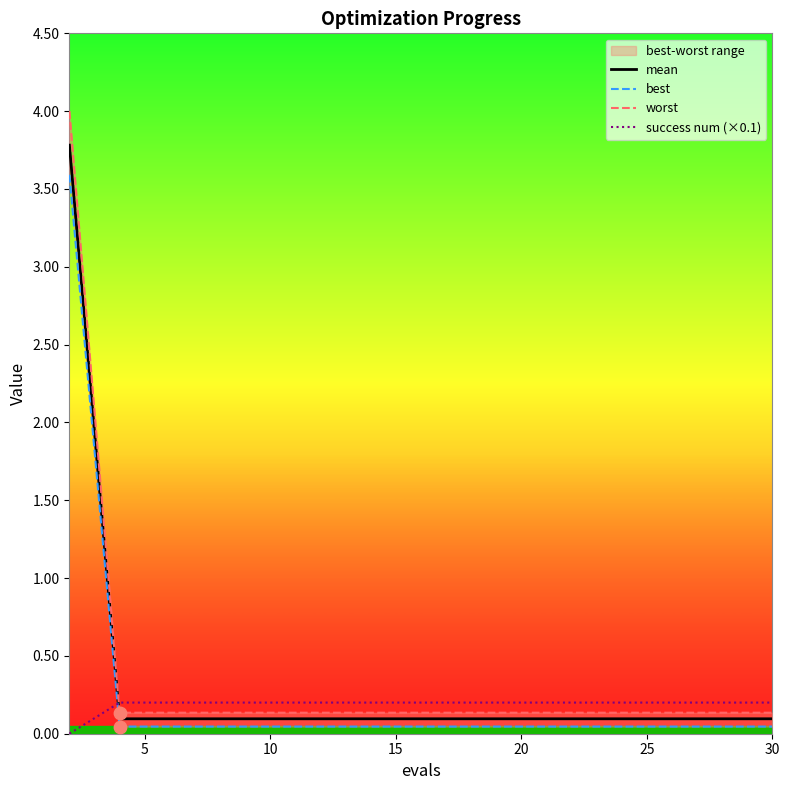

What are all the series names shown in the legend?

mean, best, worst, success num (×0.1)